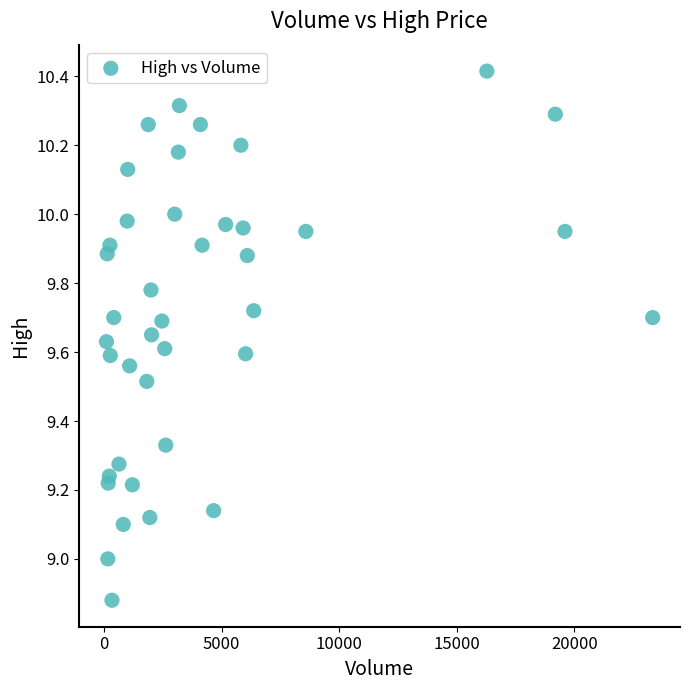

What is the range of Y values (max minus min)?

1.5